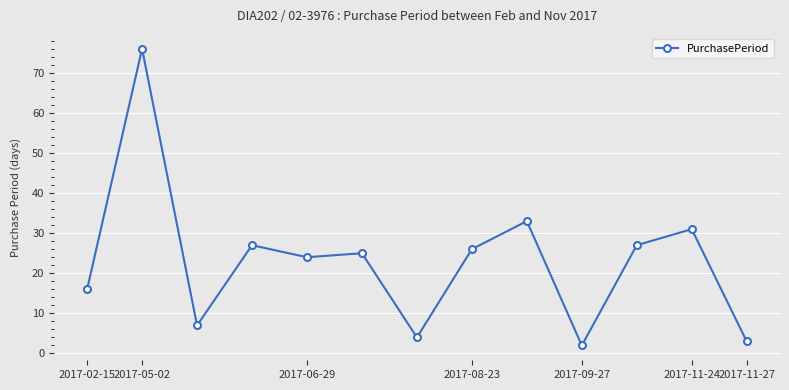

What is the difference between the second highest and minimum values?

31